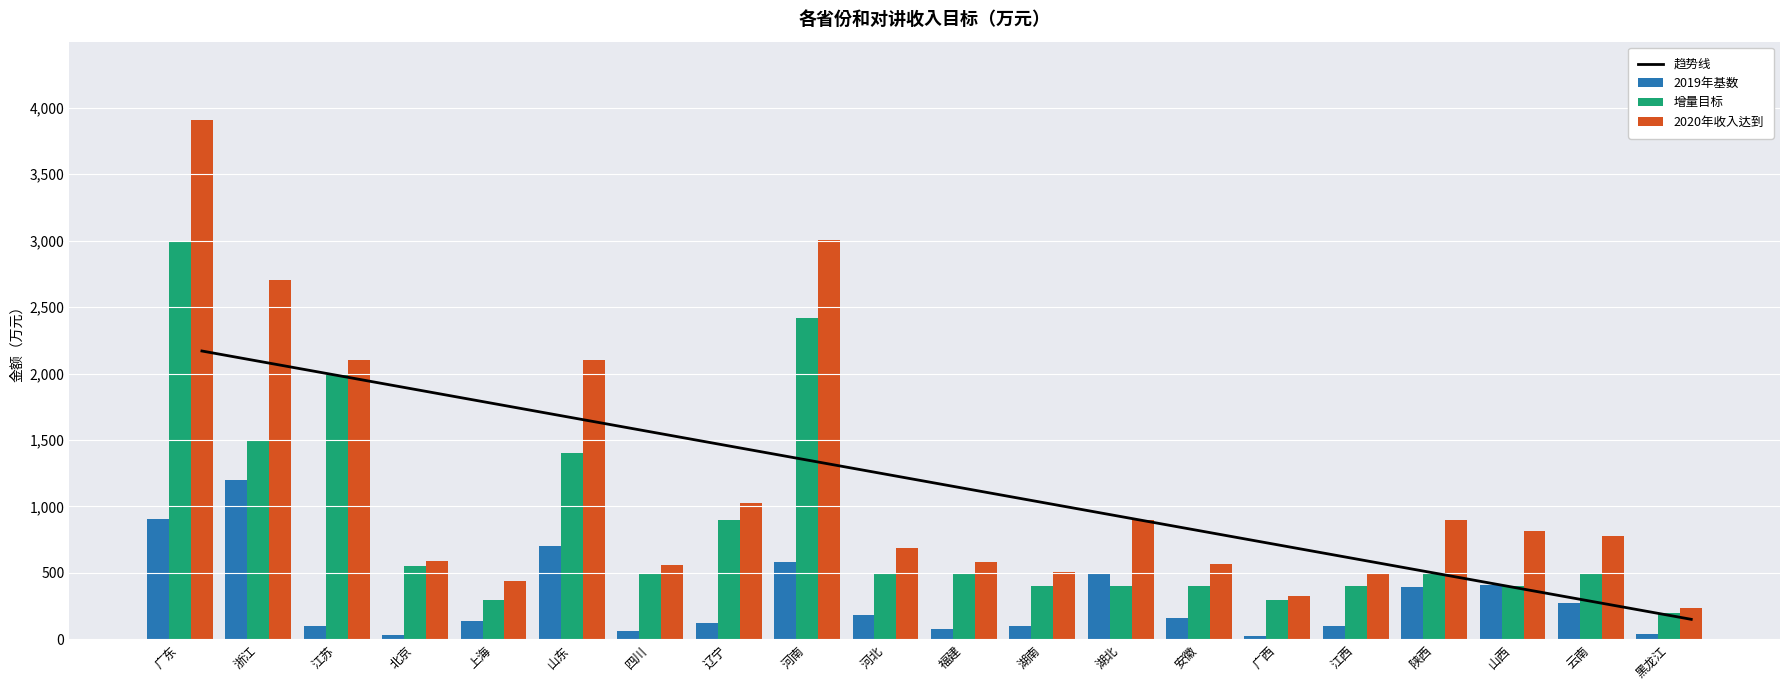

Between 云南 and 湖南, which is larger?

湖南